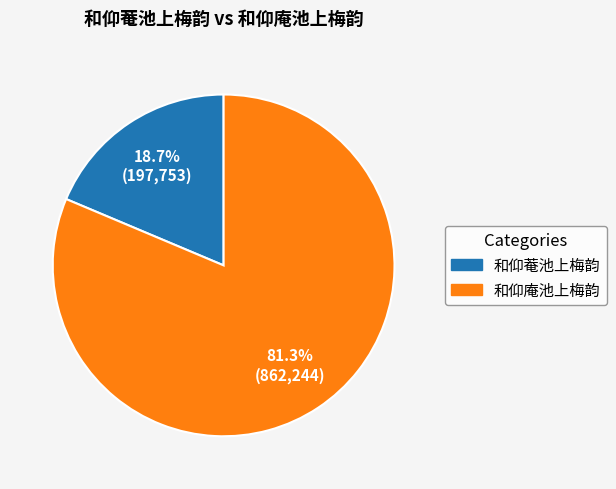

What is the largest slice in the pie chart?

和仰庵池上梅韵